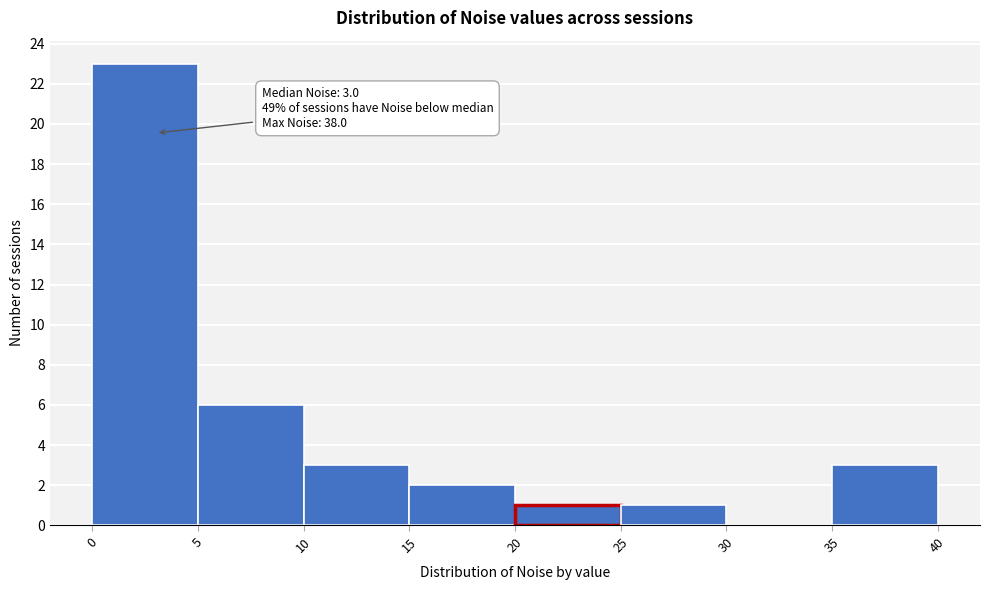

Over which range of the x-axis is the bar tallest?

0 to 5